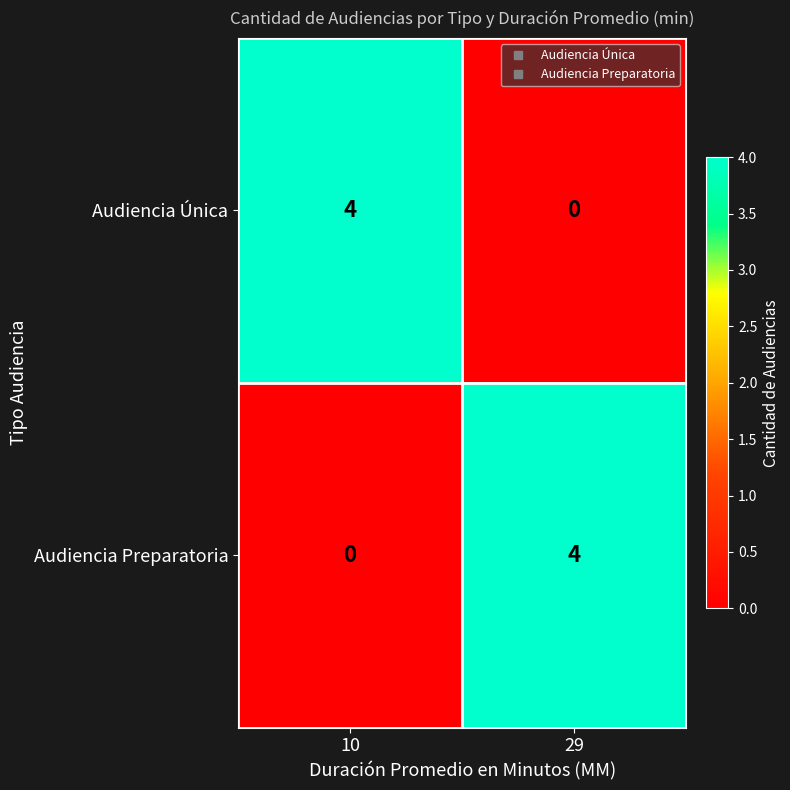

How many data points does each series have?

2